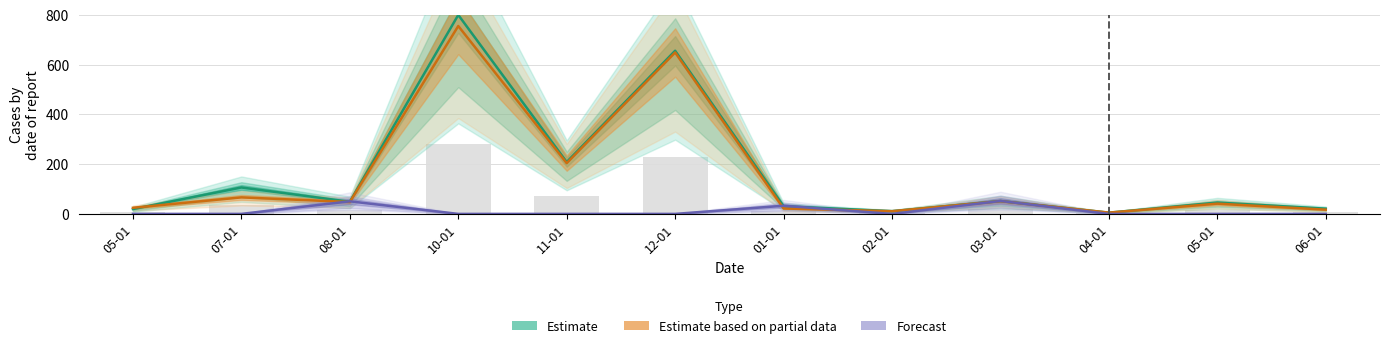

Where is value1 nearest to the value 380?

11-01